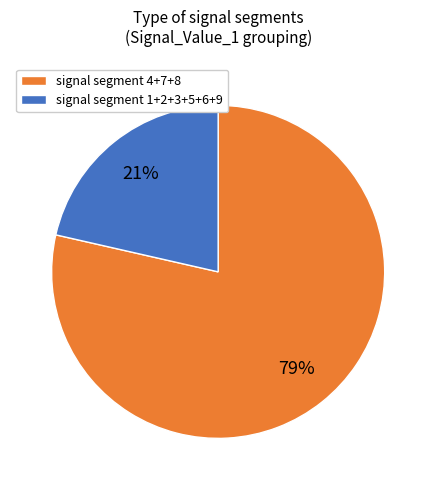

The signal segment 1+2+3+5+6+9 slice represents 14% of the pie. True or false?

False